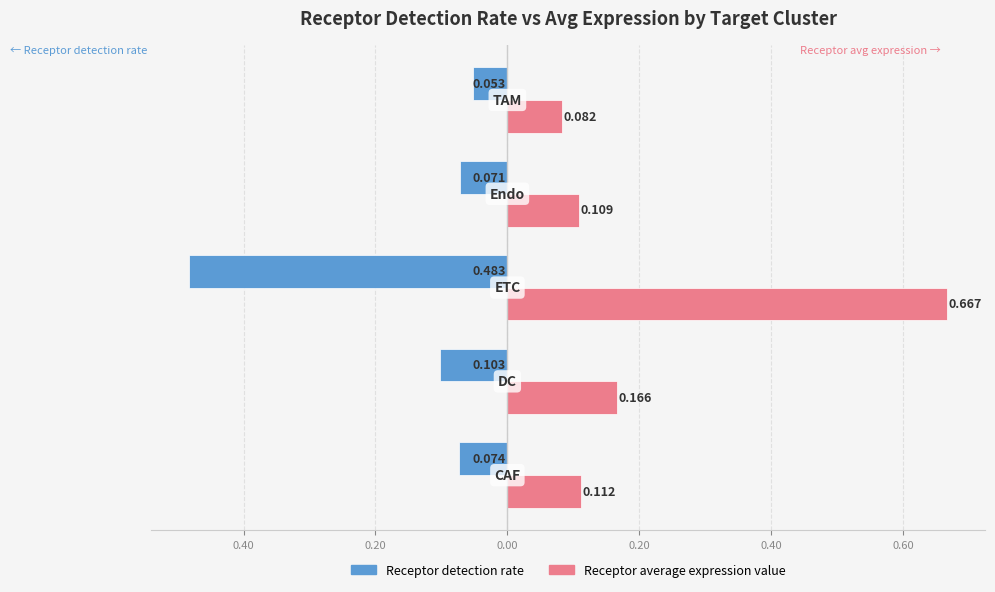

What are all the series names shown in the legend?

Receptor detection rate, Receptor average expression value